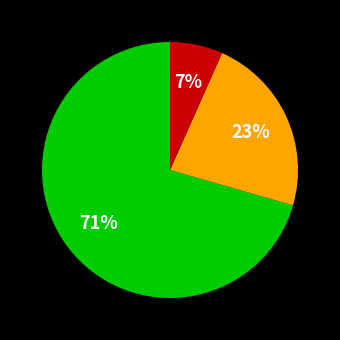

Count the number of slices in the pie.

3